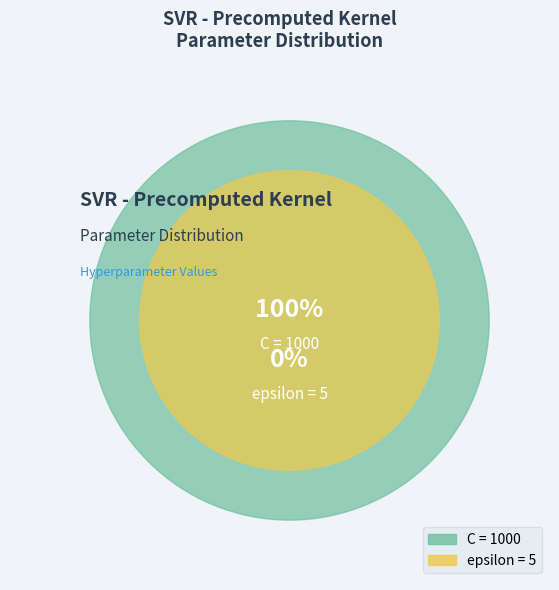

To the nearest percent, what percentage of the pie is C?

100%